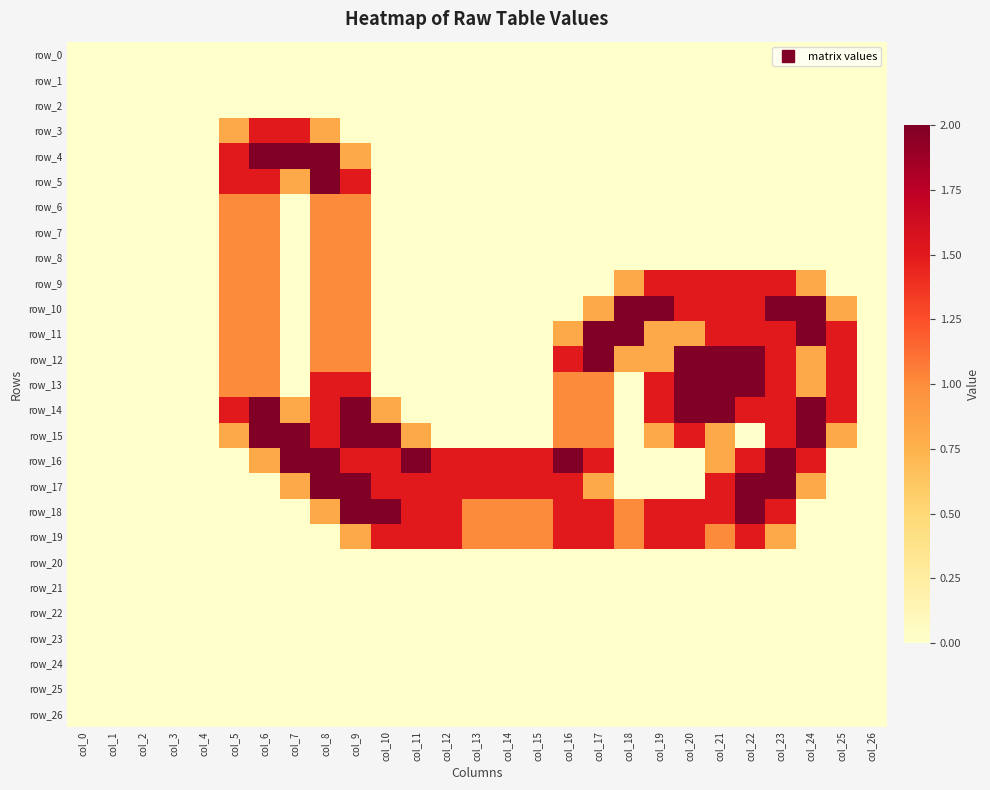

Which category has the highest value in the row_17 series?

col_8